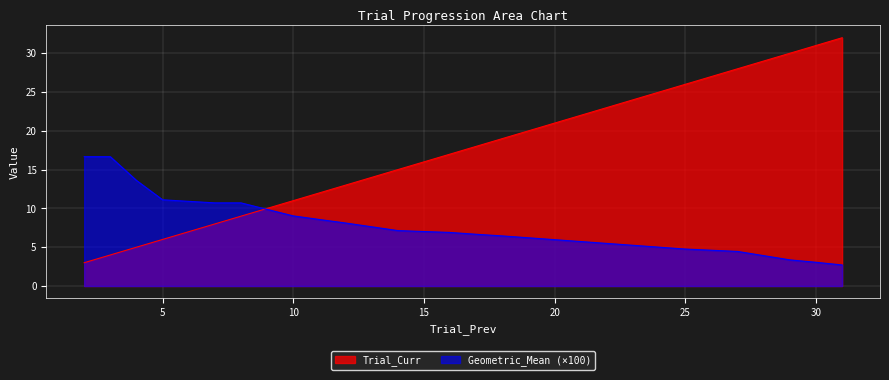

True or false: Trial_Curr has more than 1 points higher than both neighbors.

False